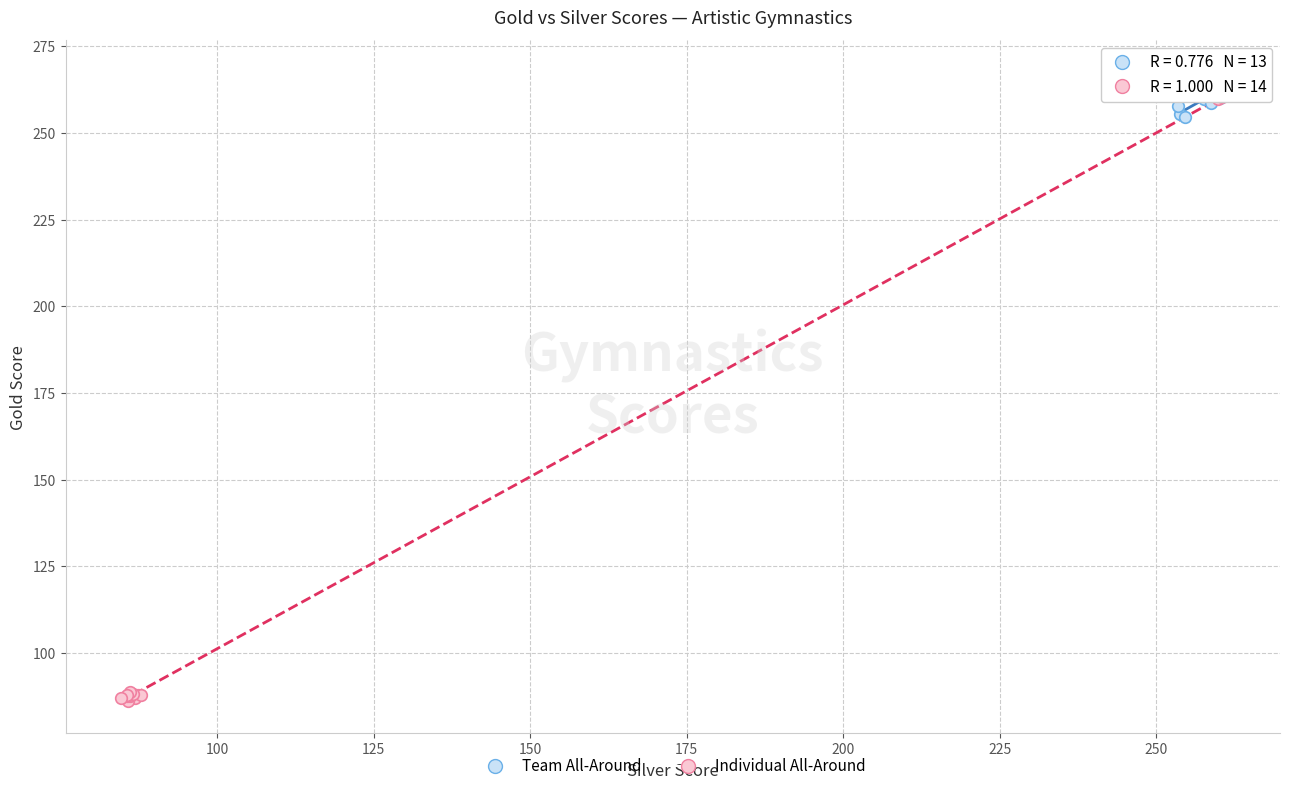

Which series has the largest Y range (max minus min)?

Individual All-Around